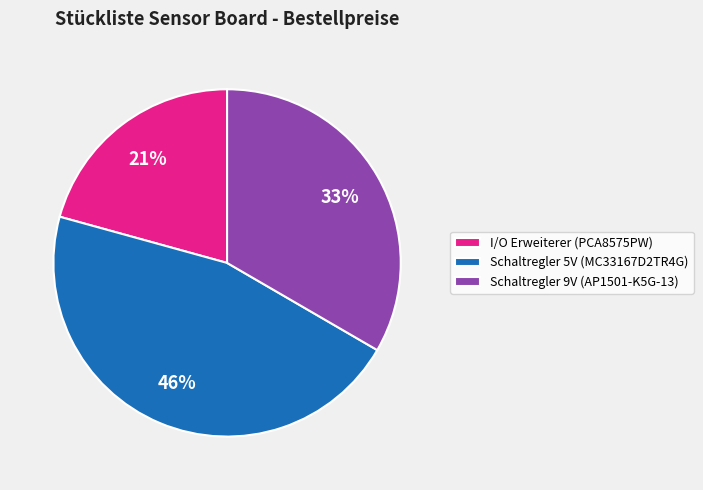

To the nearest percent, what is the difference between the Schaltregler 5V (MC33167D2TR4G) and I/O Erweiterer (PCA8575PW) slice percentages?

25%